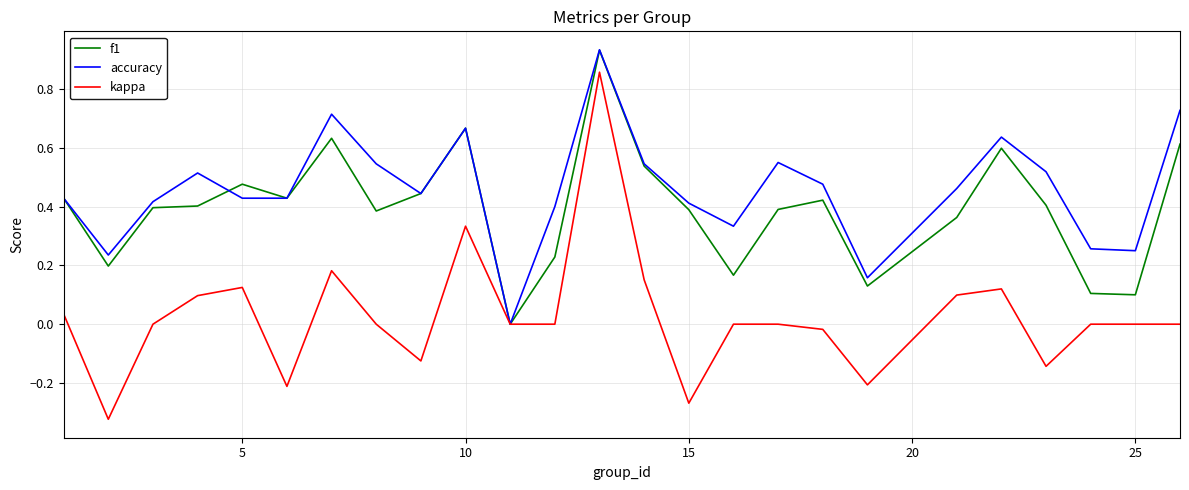

Count the number of data series in this chart.

3